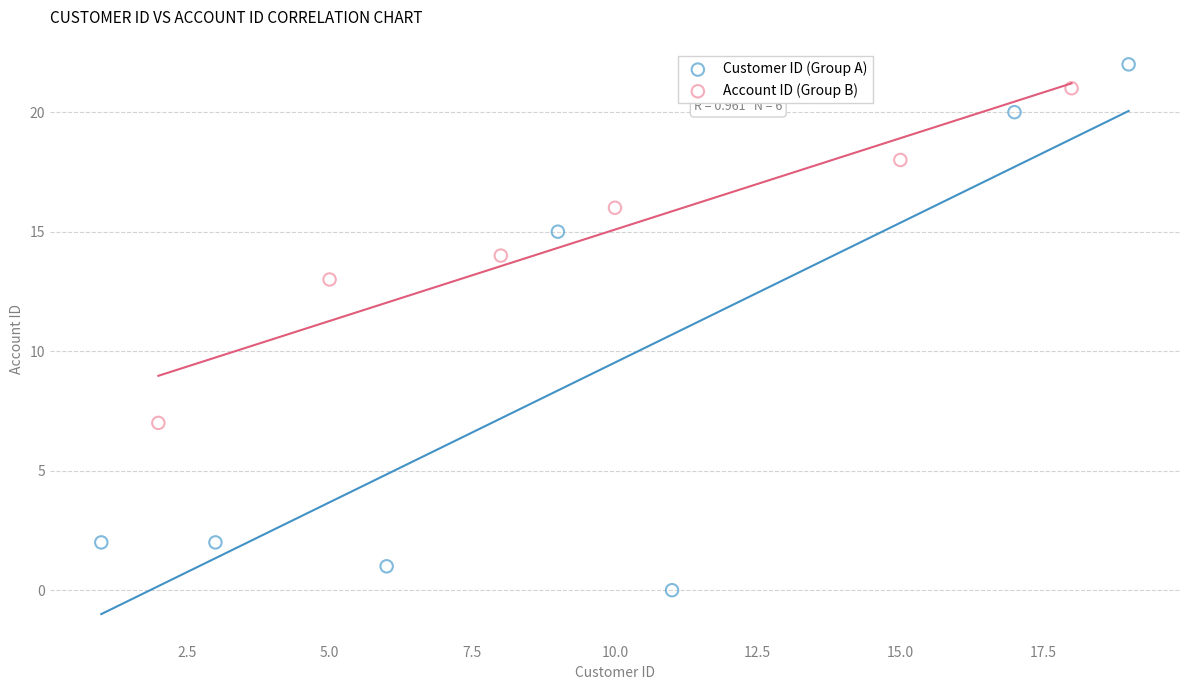

Which series reaches the maximum Y coordinate?

Customer ID (Group A)